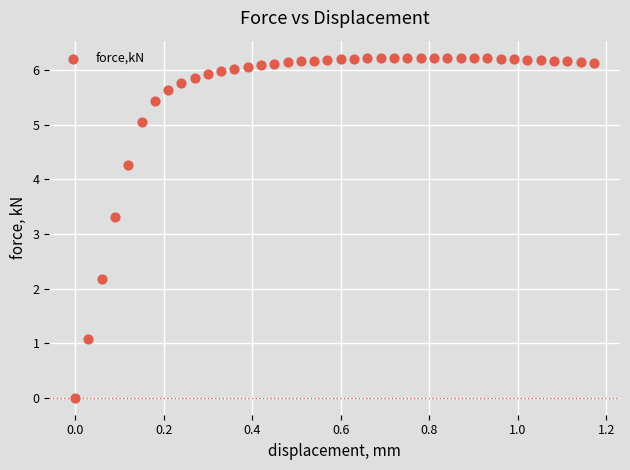

What is the range of Y values (max minus min)?

6.2